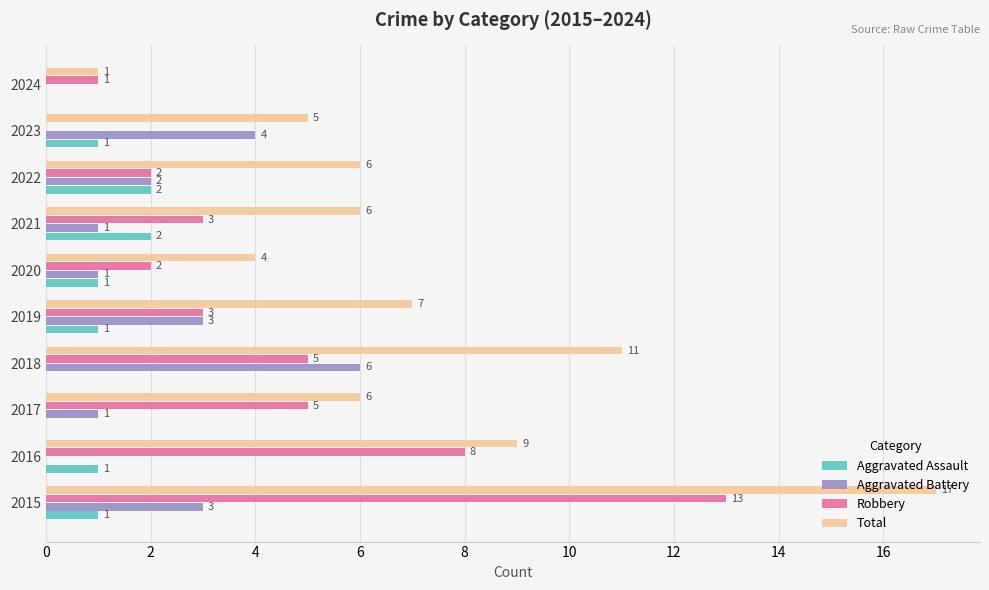

Is it true that Aggravated Battery equals 4 at 2023?

True